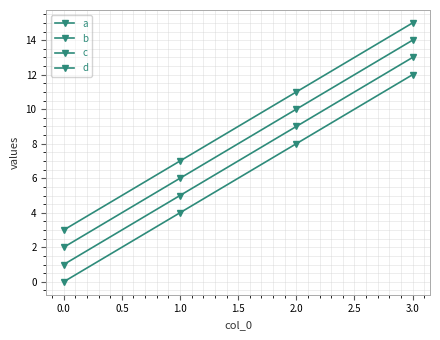

Is this an area chart (filled region under the line)?

No